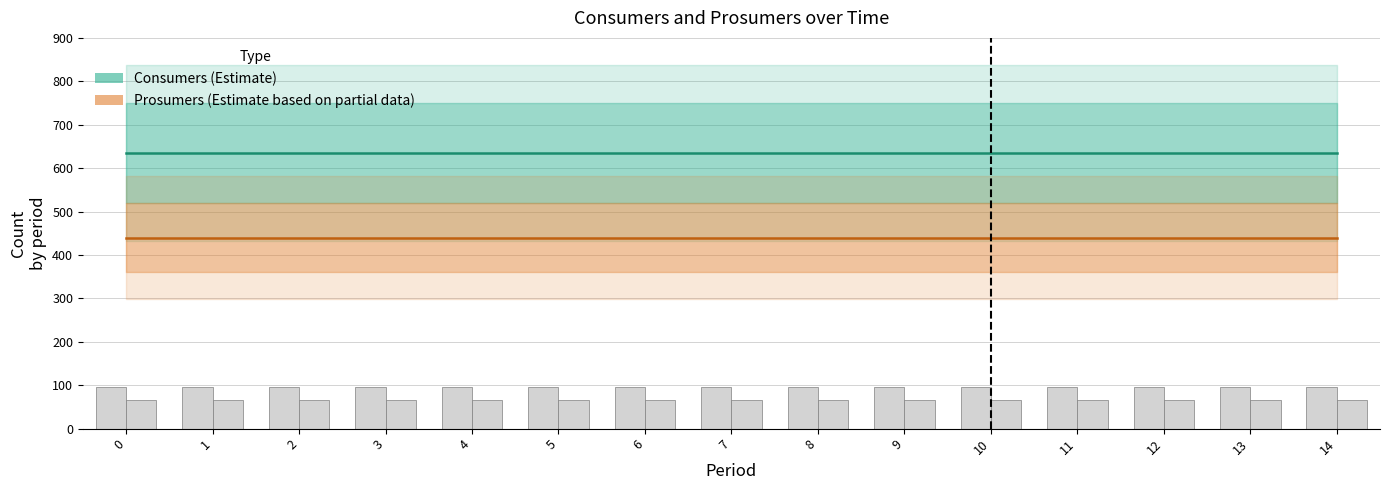

Between 3 and 11, which is larger?

3